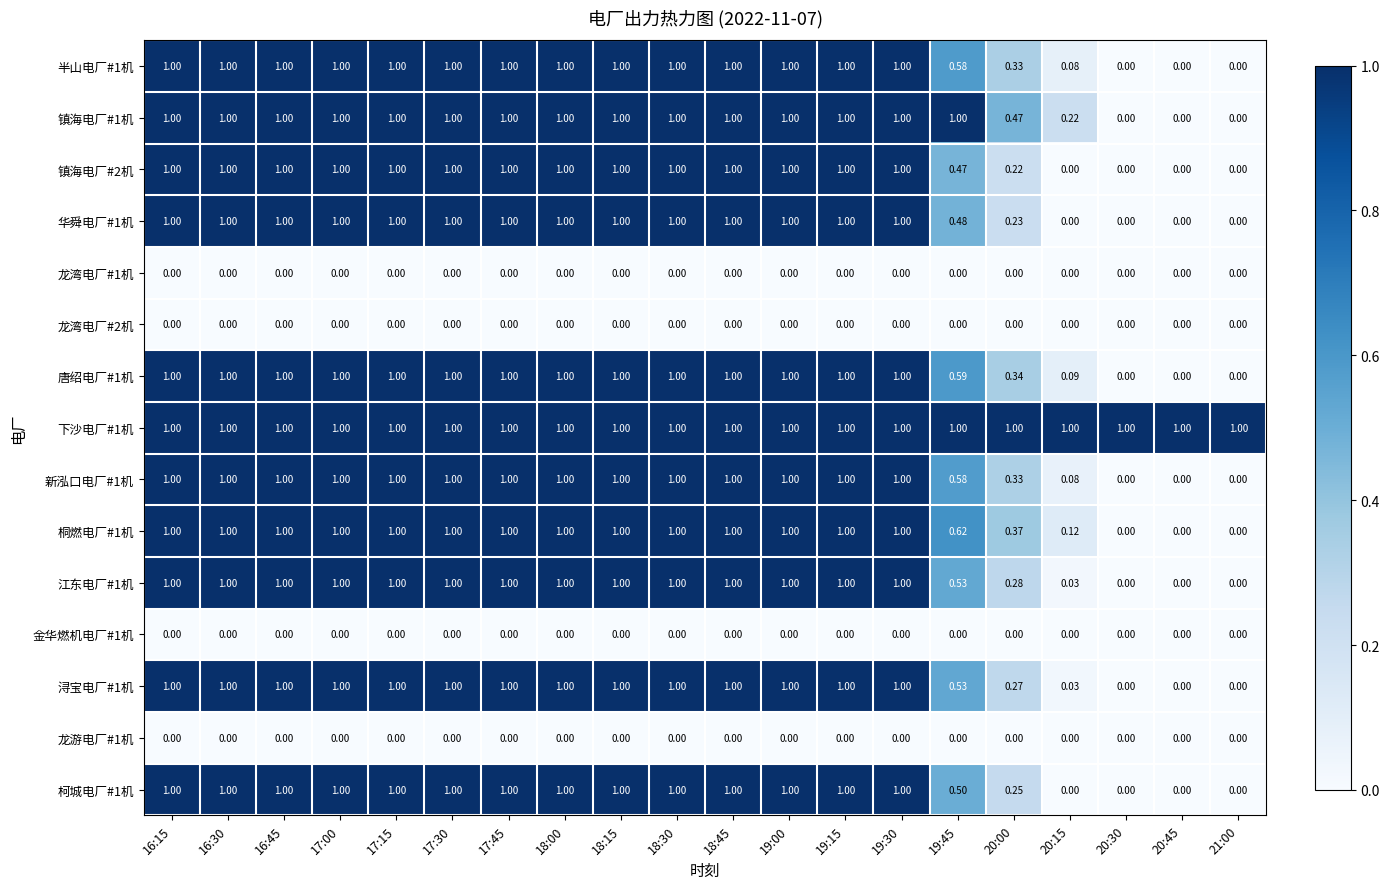

Is the value of 龙湾电厂#2机 at 19:15 greater than the value of 新泓口电厂#1机 at 17:15?

No